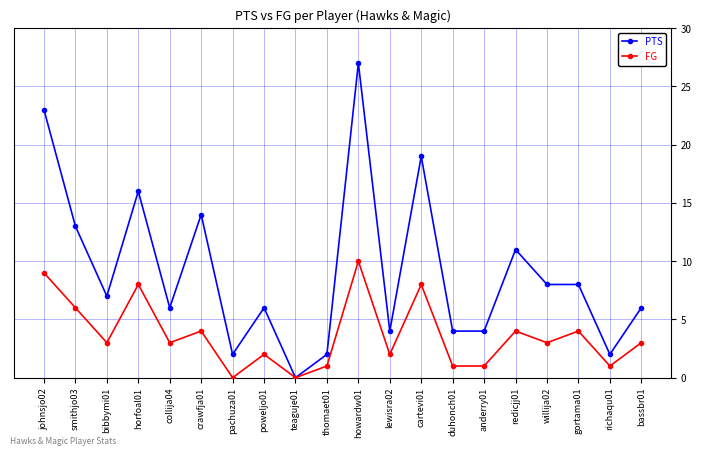

What are all the series names shown in the legend?

PTS, FG